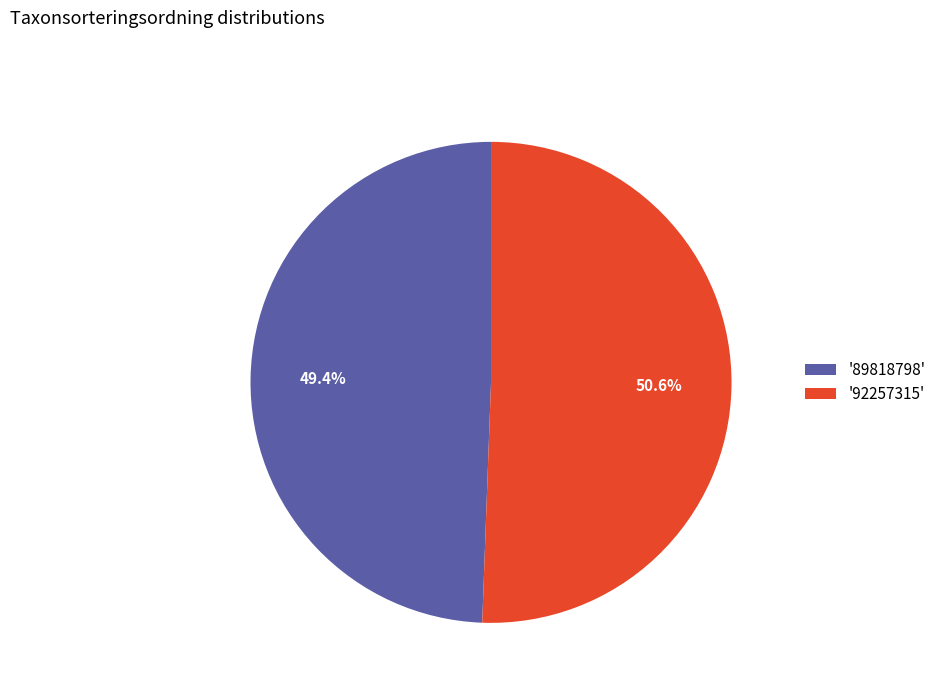

Which category has the smallest portion of the pie?

'89818798'